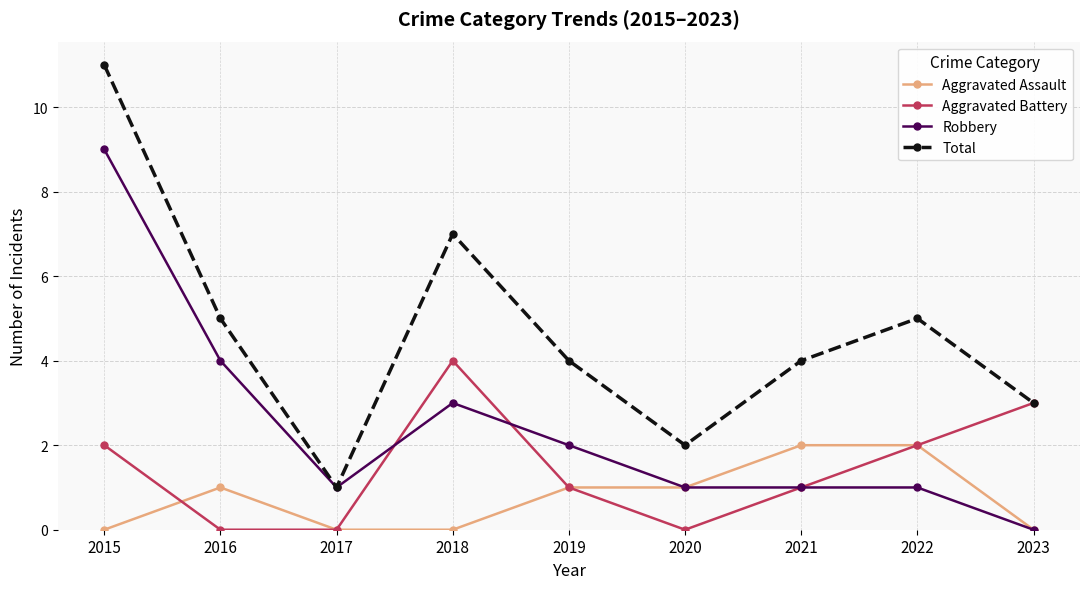

Which label corresponds to the largest value in the chart?

2015